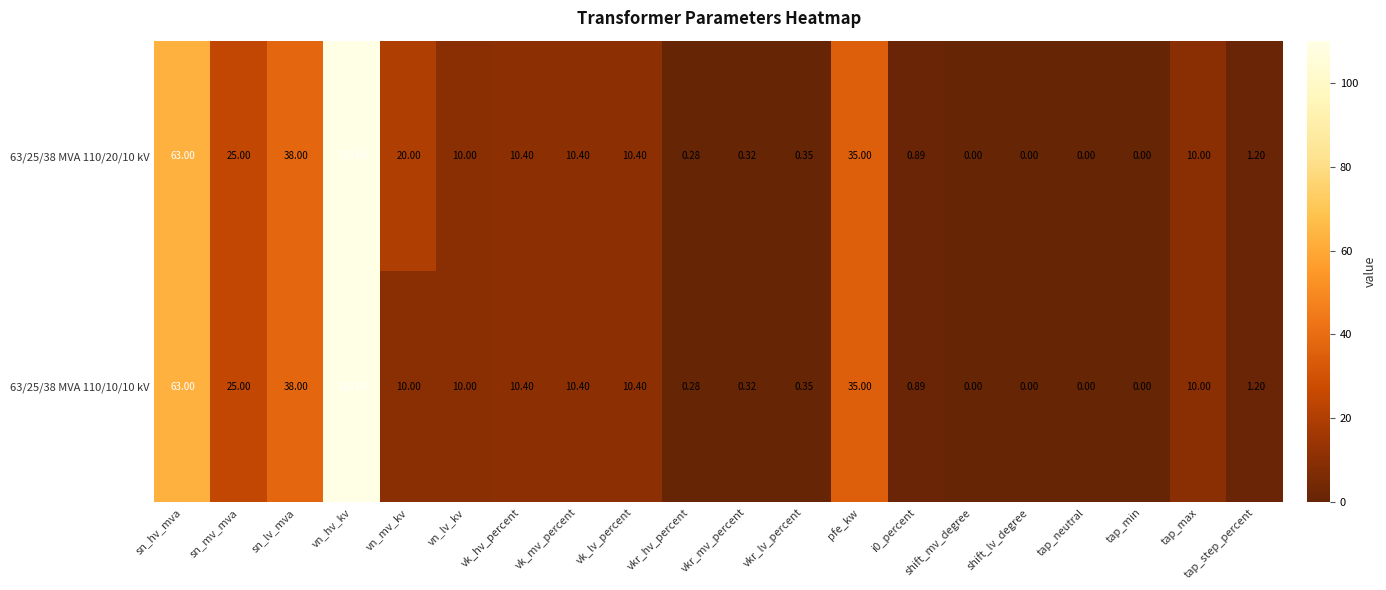

How many distinct data groups are displayed?

2